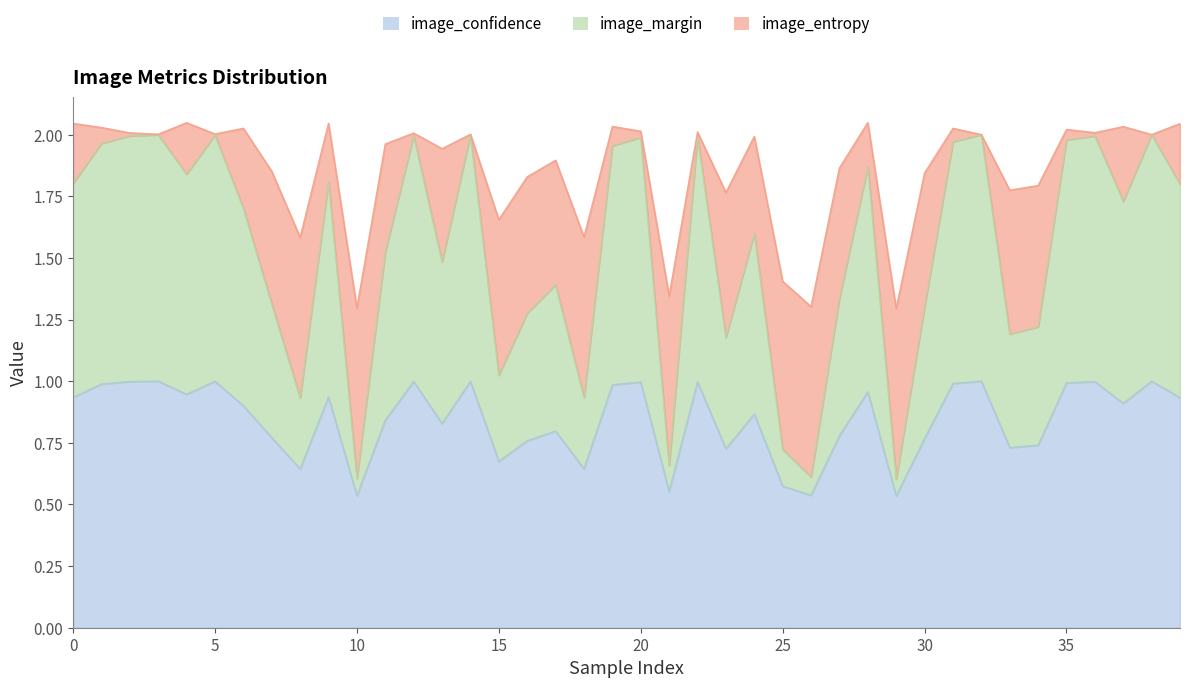

Which category has the lowest value in the image_confidence series?

29